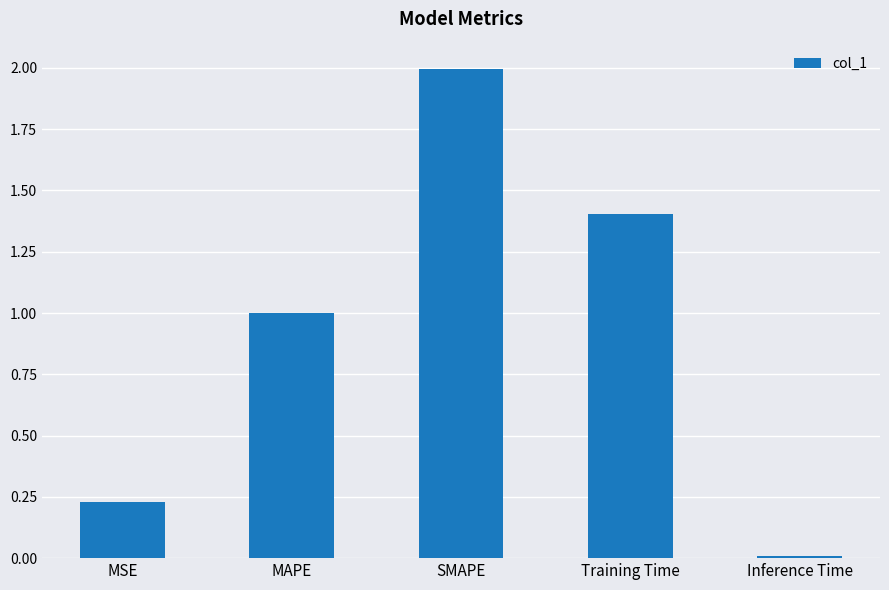

Rank the categories by value from lowest to highest.

Inference Time, MSE, MAPE, Training Time, SMAPE